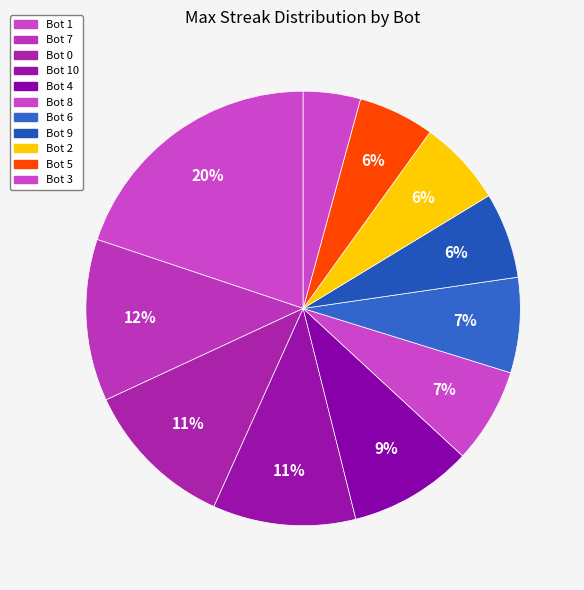

Does Bot 1 represent more than half of the total?

No